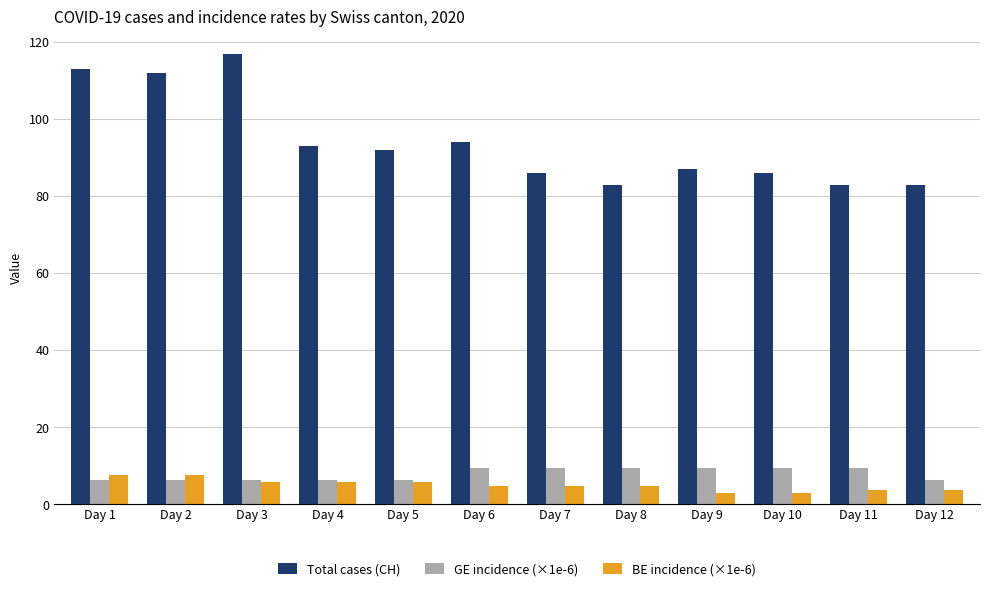

How many bars are there in each group?

3